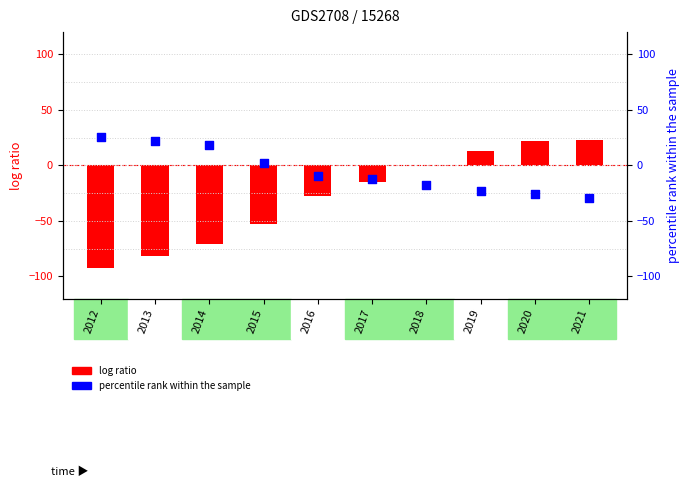

Which series has the largest Y range (max minus min)?

Belgium (log ratio)